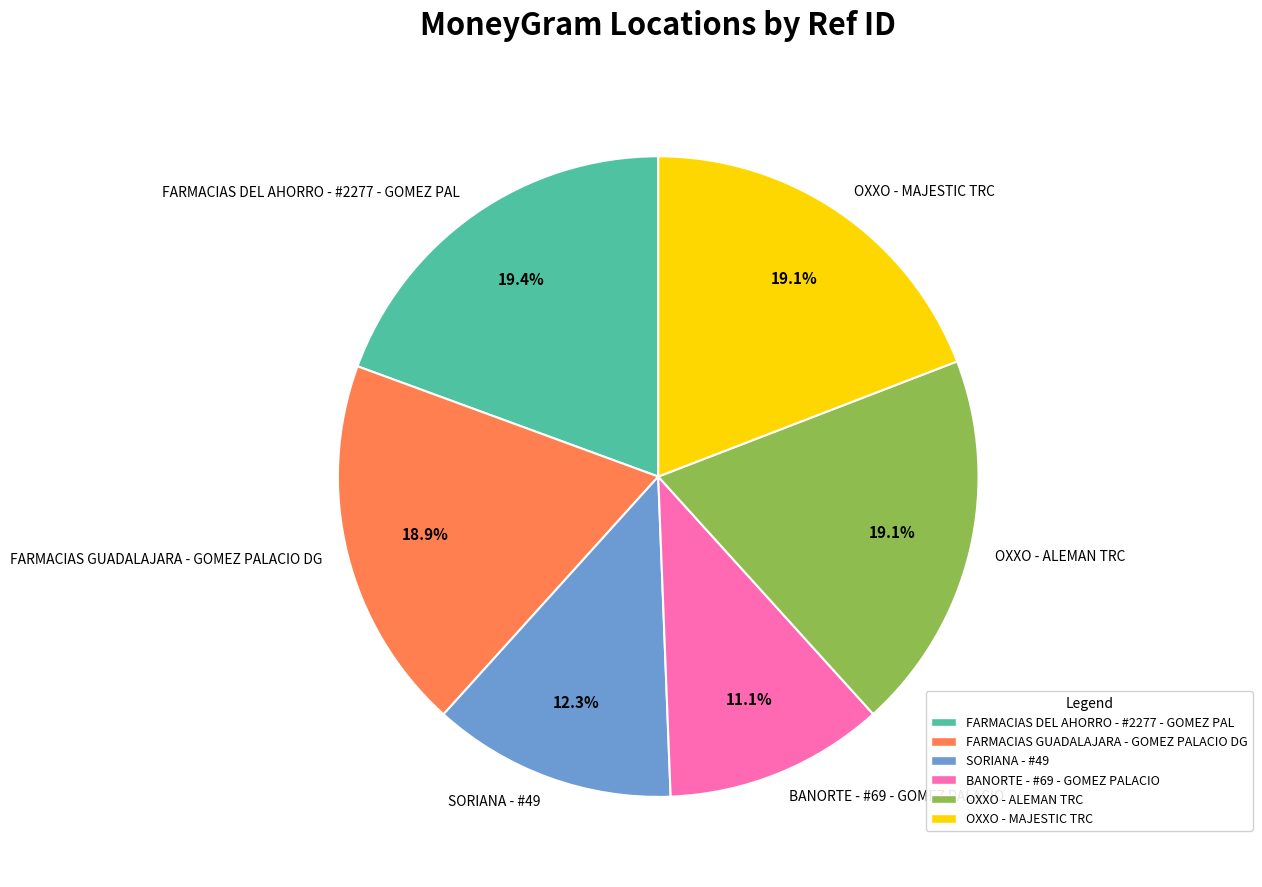

Which slice is the smallest?

BANORTE - #69 - GOMEZ PALACIO